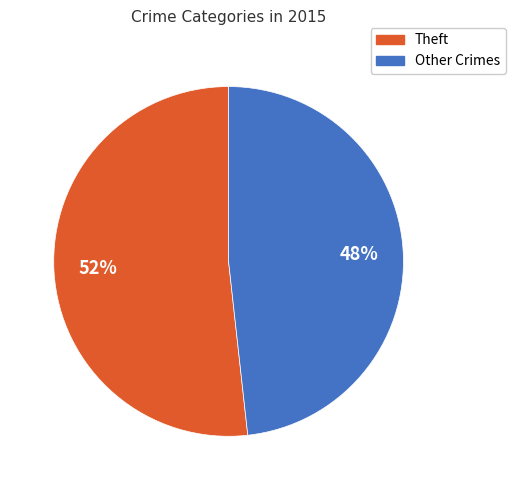

Does any single category account for the majority?

Yes